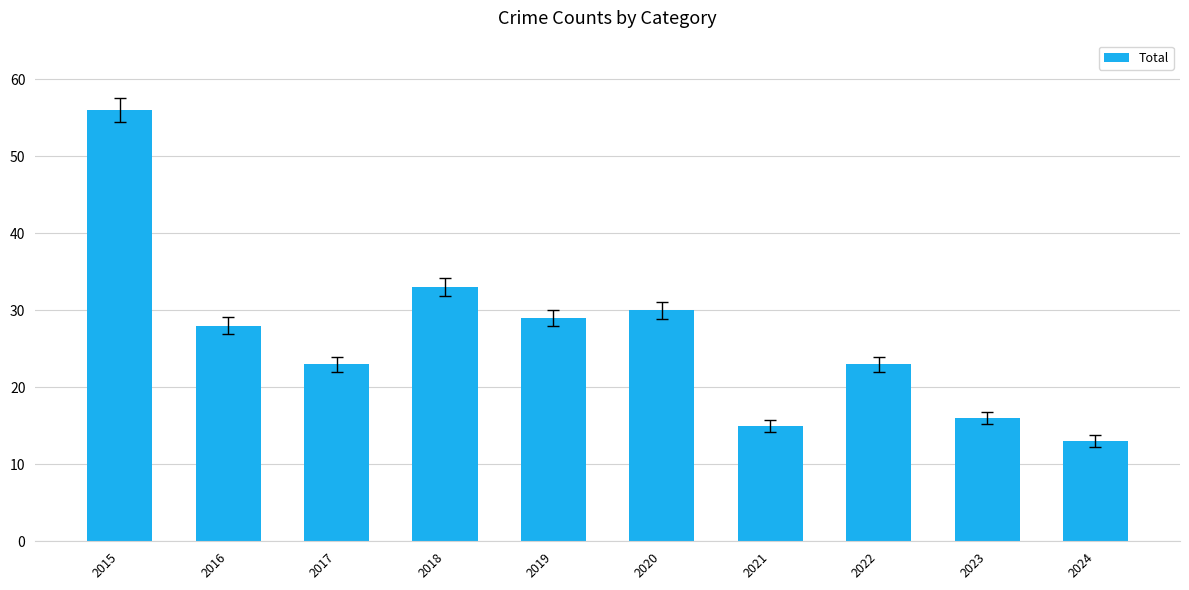

How many values are below 28?

5